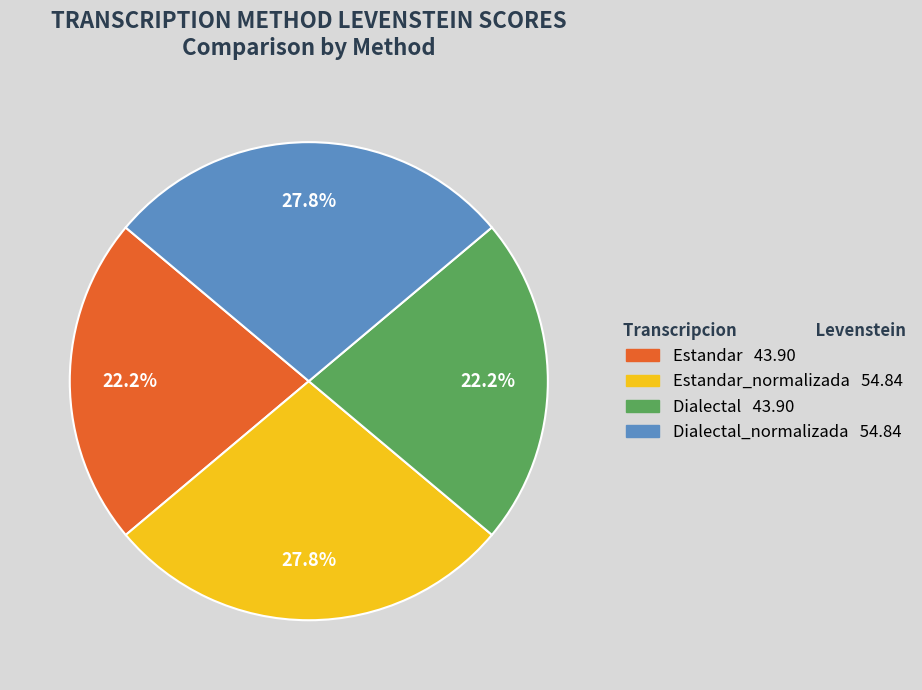

Count the number of slices in the pie.

4